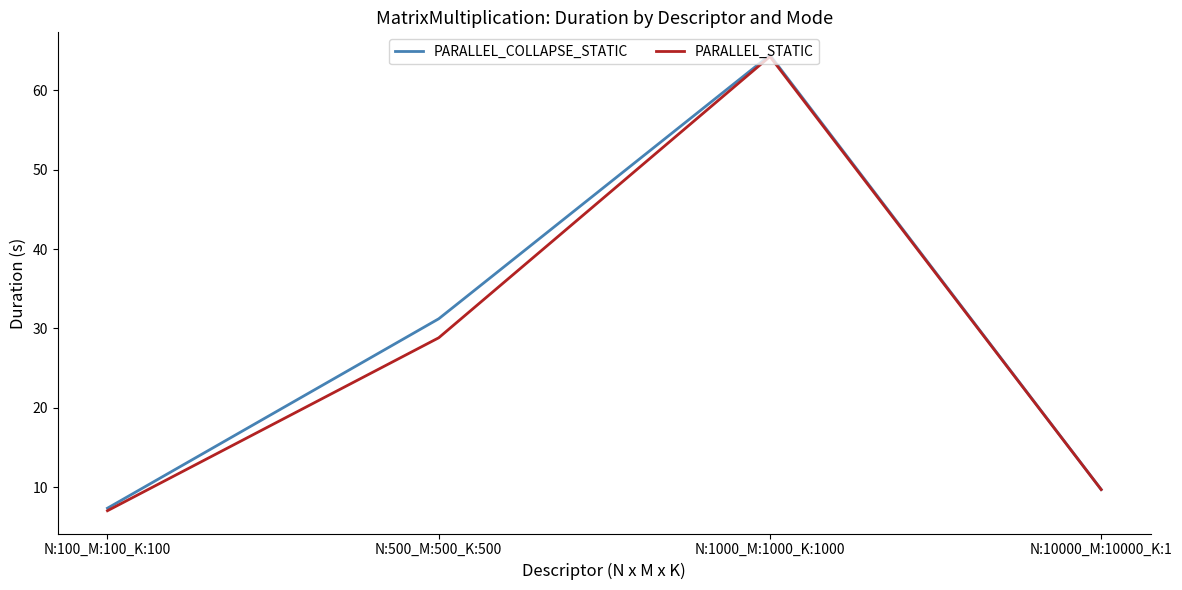

Does the chart have visible grid lines?

No